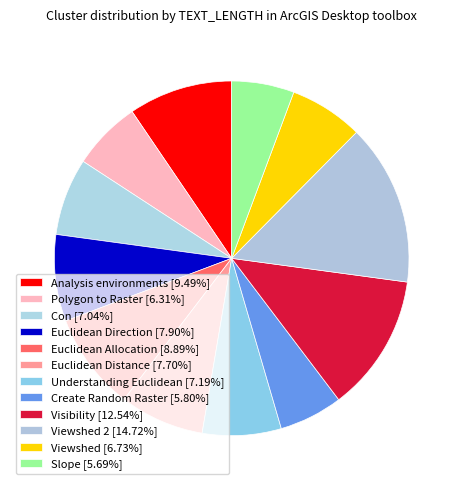

Rank the categories by value from highest to lowest.

Viewshed 2, Visibility, Analysis environments, Euclidean Allocation, Euclidean Direction, Euclidean Distance, Understanding Euclidean, Con, Viewshed, Polygon to Raster, Create Random Raster, Slope